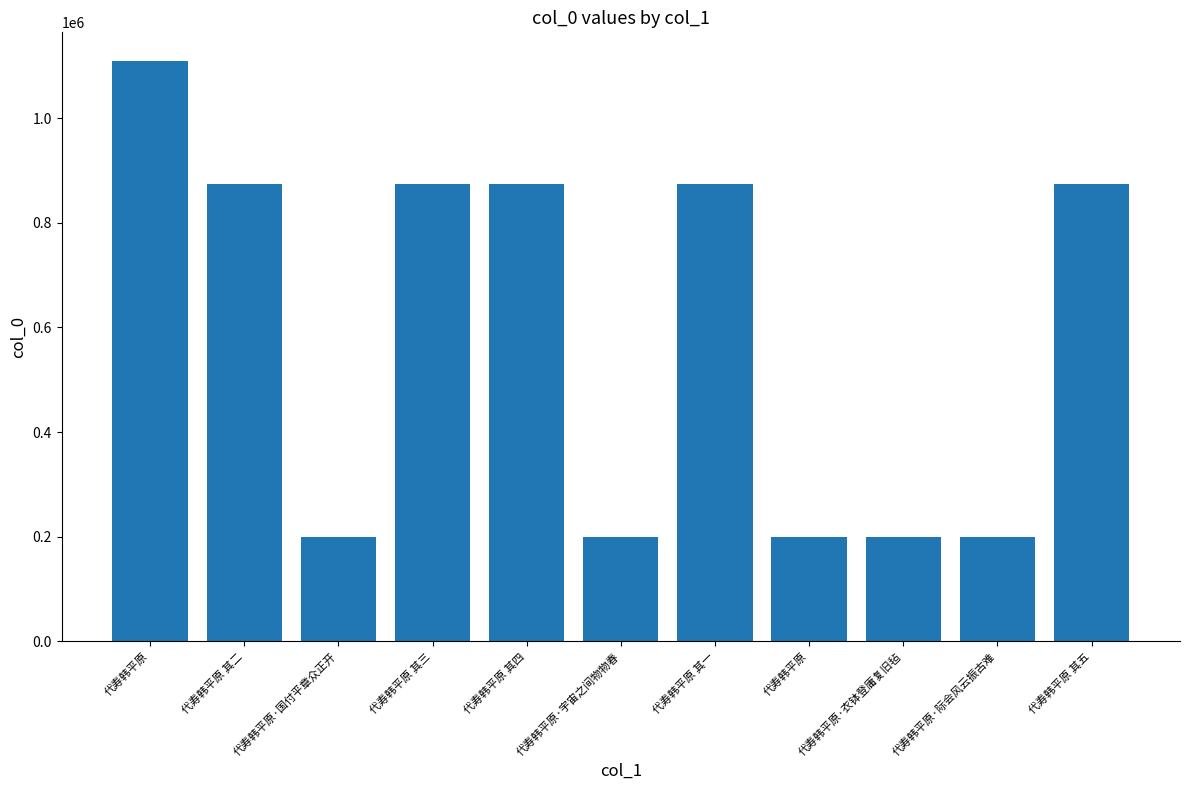

Reading left to right, list all the values displayed in this chart.

代寿韩平原=1108309	代寿韩平原 其二=874180	代寿韩平原·国付平章众正开=199538	代寿韩平原 其三=874179	代寿韩平原 其四=874324	代寿韩平原·宇宙之间物物春=199653	代寿韩平原 其一=874178	代寿韩平原=199537	代寿韩平原·衣钵登庸复旧毡=199540	代寿韩平原·际会风云振古难=199541	代寿韩平原 其五=874177